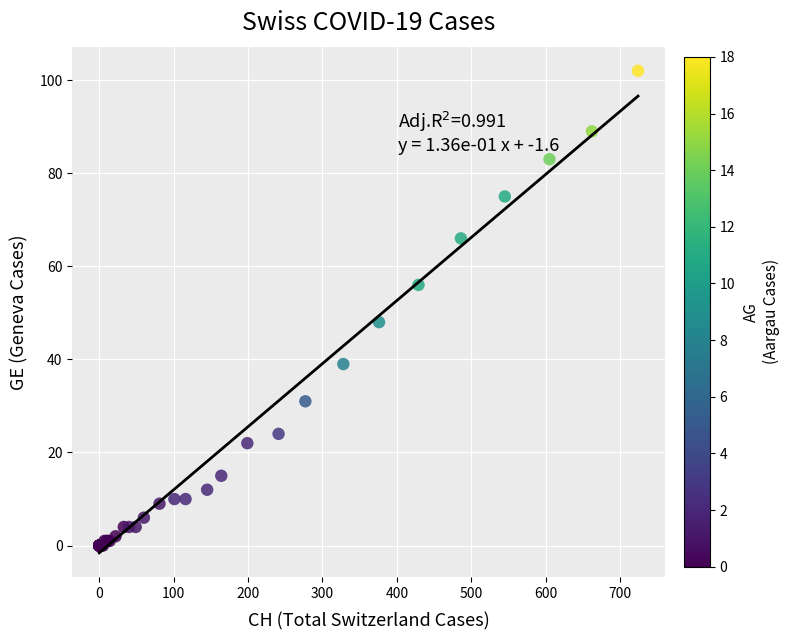

What Y value in the scatter plot is closest to 51?

48